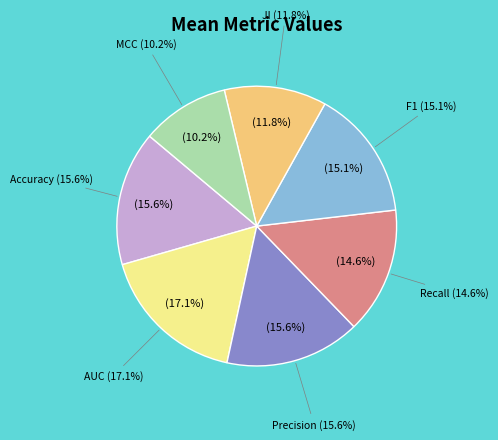

Is Precision the majority of the pie?

No